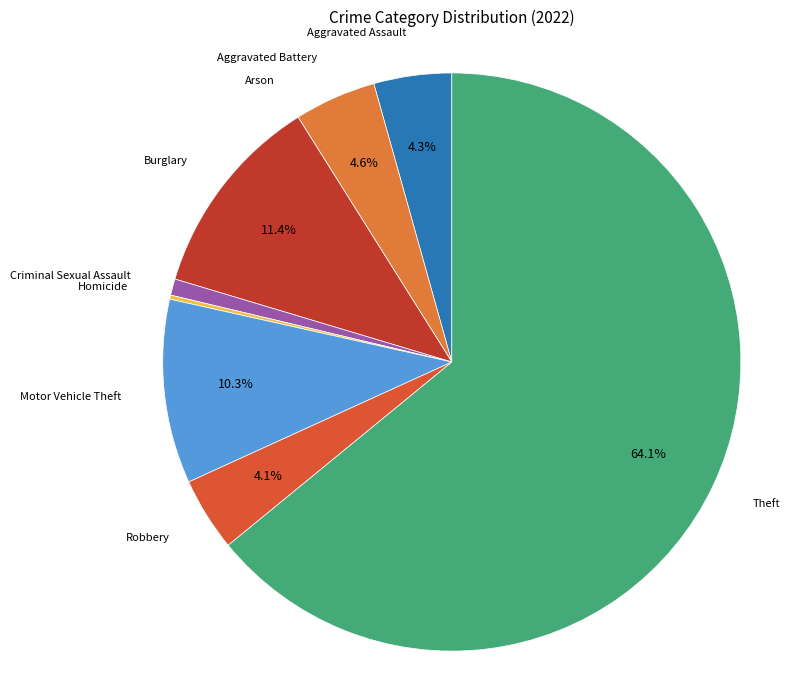

Approximately how many times larger is the value at Burglary compared to Motor Vehicle Theft?

1.1